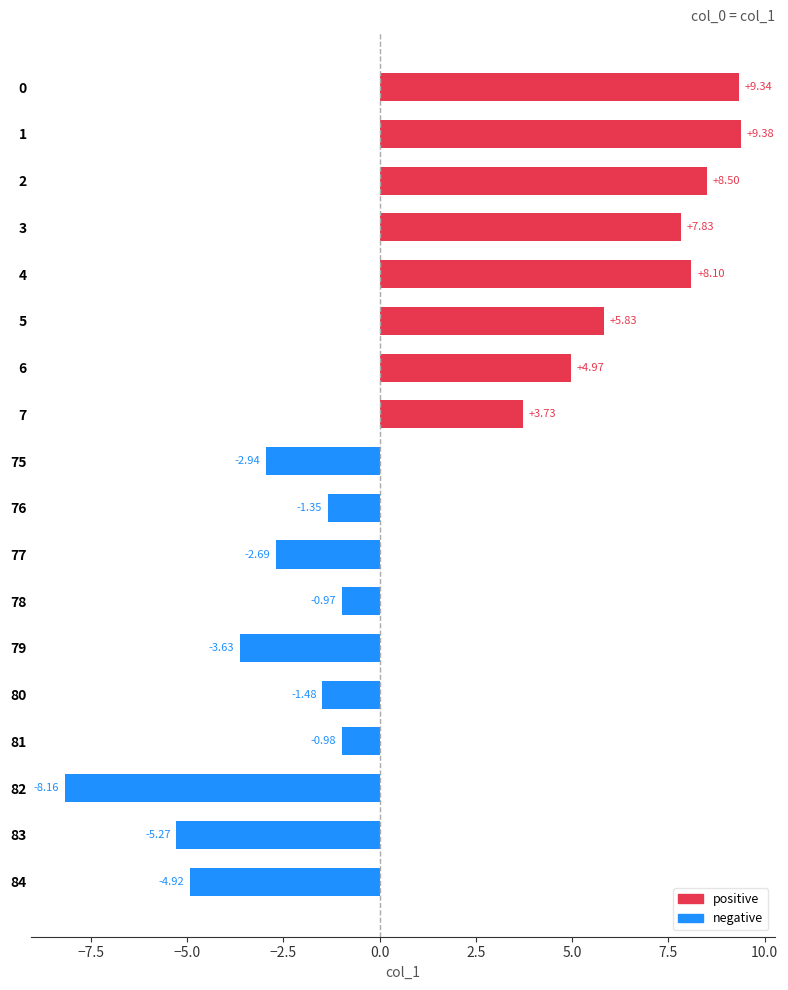

List the labels in order of value, smallest first.

82, 83, 84, 79, 75, 77, 80, 76, 81, 78, 7, 6, 5, 3, 4, 2, 0, 1